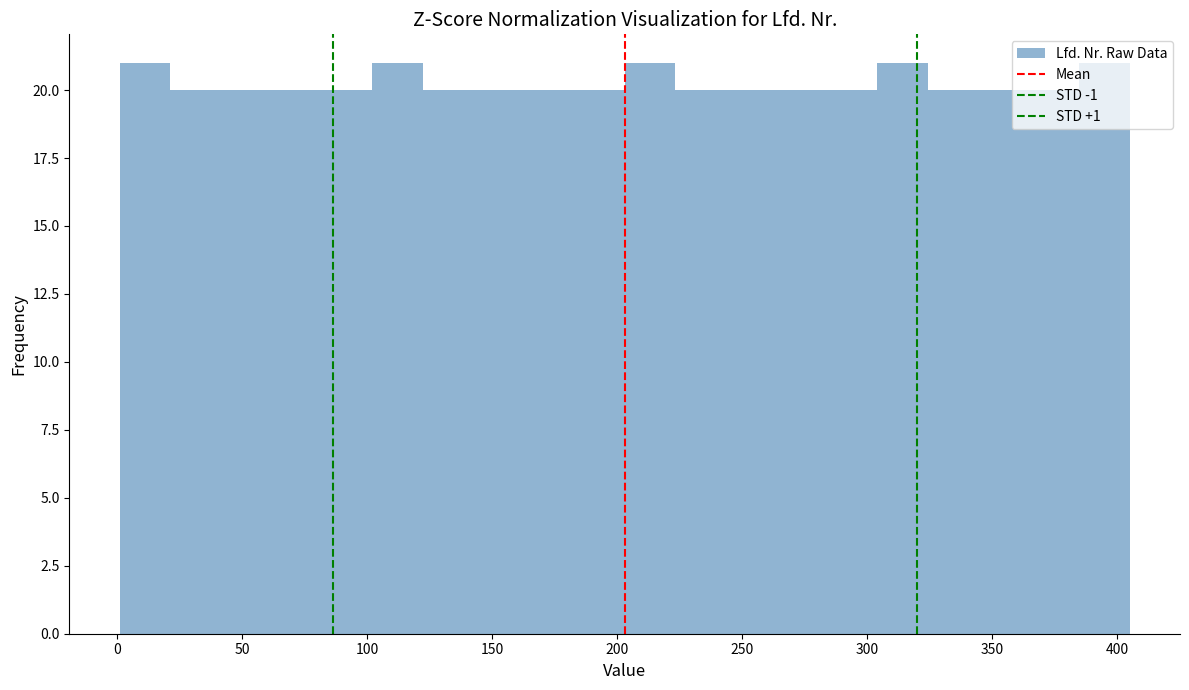

Reading left to right, list every bar in this chart as the range it spans on the x-axis followed by its height. Neither the bar edges nor the heights are printed on the chart, so give them approximately, as read against the axes.

0 to 20: 21
20 to 40: 20
40 to 60: 20
60 to 80: 20
80 to 100: 20
100 to 120: 21
120 to 140: 20
140 to 165: 20
165 to 185: 20
185 to 205: 20
205 to 225: 21
225 to 245: 20
245 to 265: 20
265 to 285: 20
285 to 305: 20
305 to 325: 21
325 to 345: 20
345 to 365: 20
365 to 385: 20
385 to 405: 21